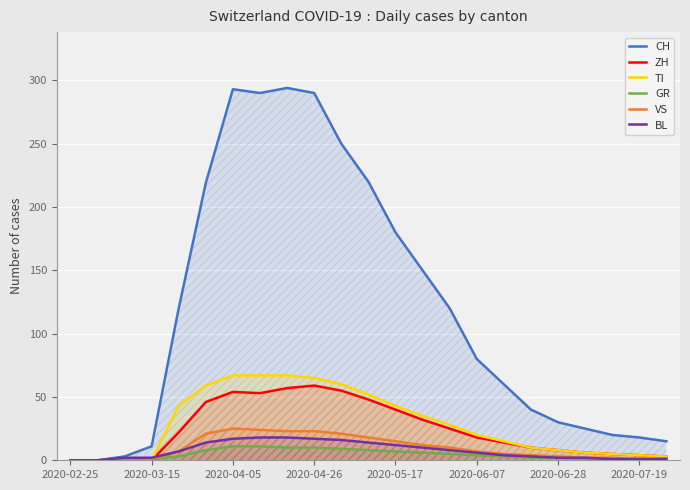

Read the ZH value at 22, to the nearest 5.

5